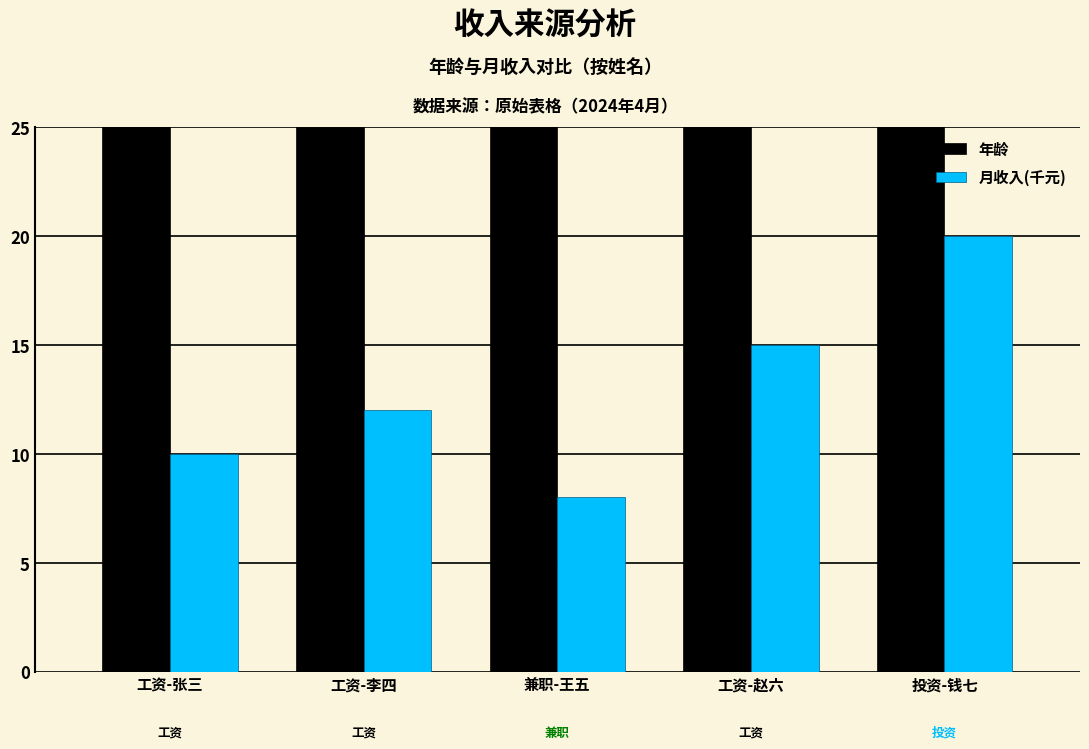

Reading right to left, transcribe all the data shown in this chart.

年龄: 投资-钱七=40	工资-赵六=28	兼职-王五=35	工资-李四=25	工资-张三=30
月收入(千元): 投资-钱七=20	工资-赵六=15	兼职-王五=8	工资-李四=12	工资-张三=10